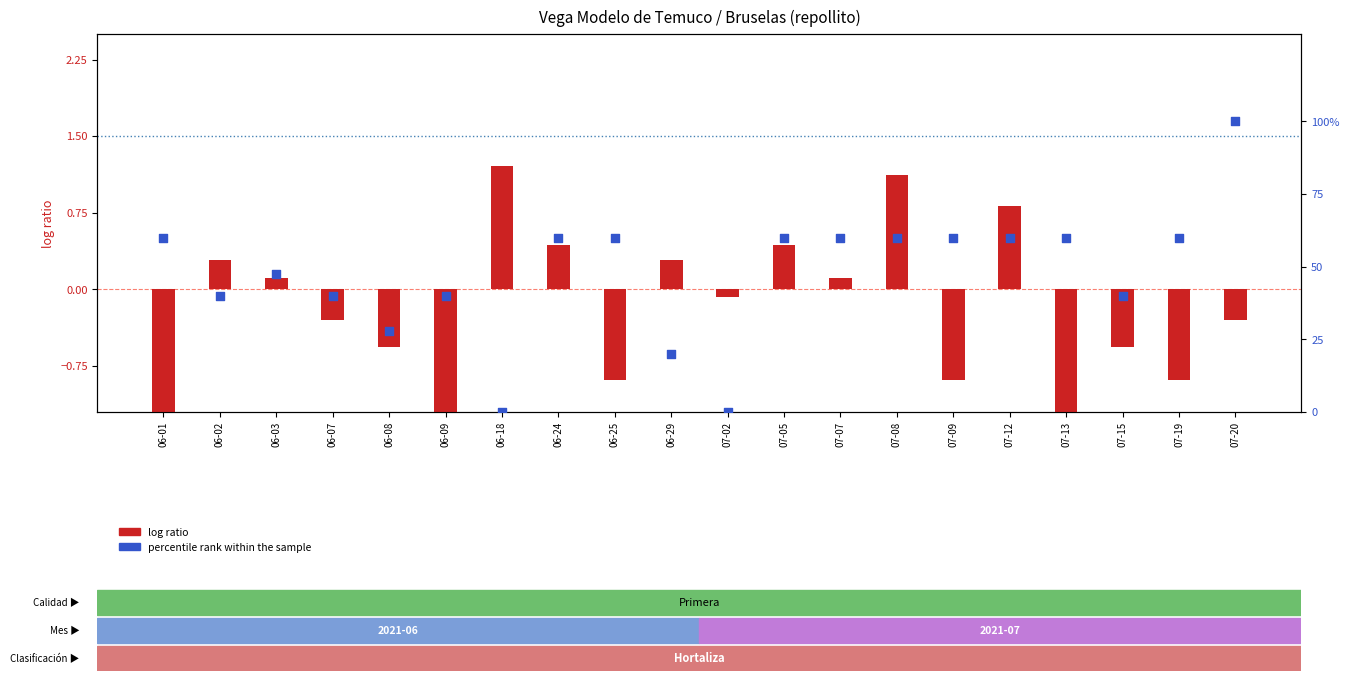

At how many categories does at least one series exceed 92?

1